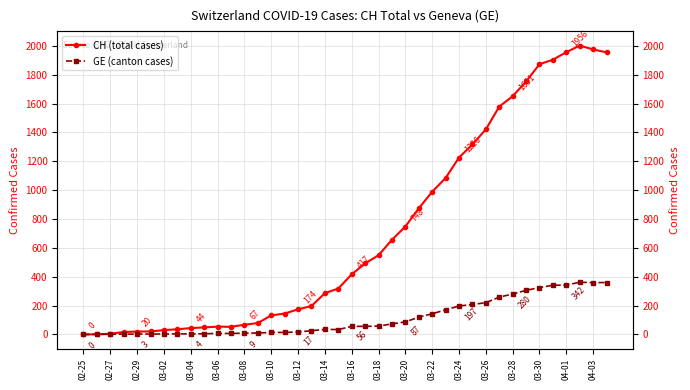

How many series are shown in this chart?

2